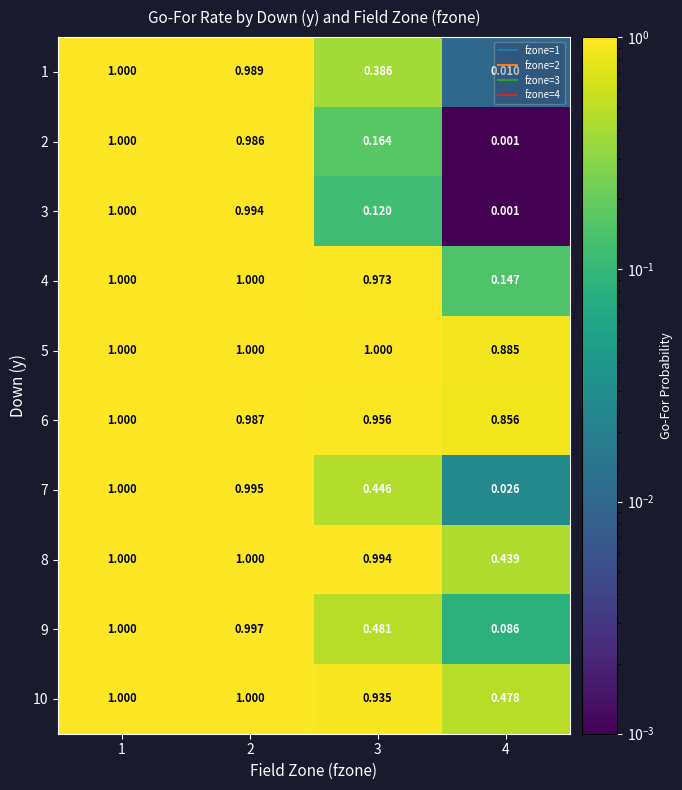

Which series has the largest total across all categories?

5